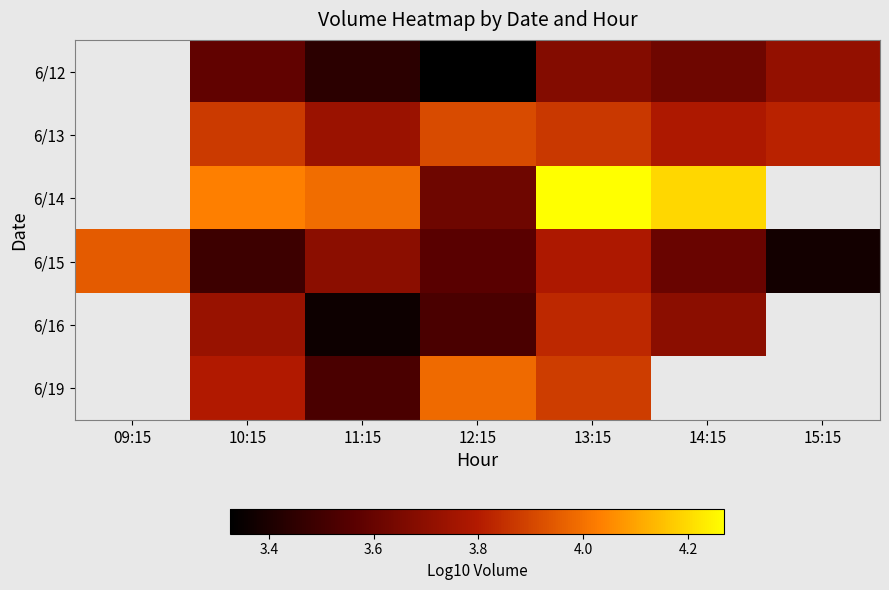

How many 6/12 values are between 3 and 4?

6